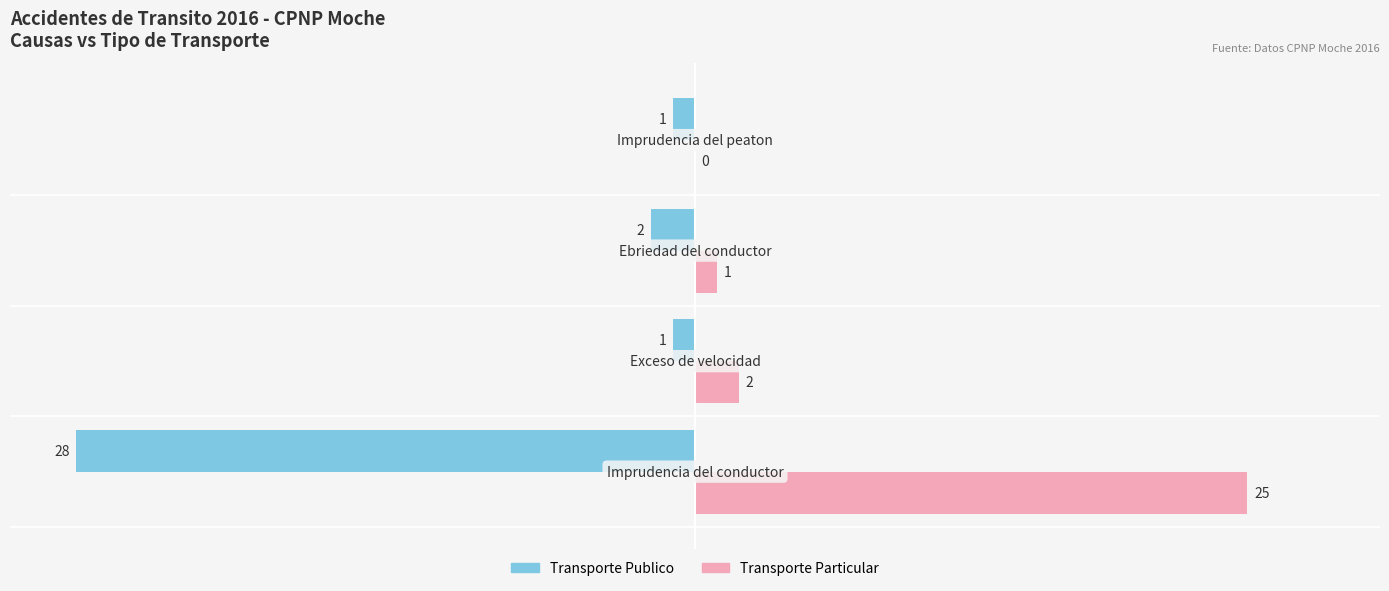

Which series has the largest total across all categories?

Transporte Particular